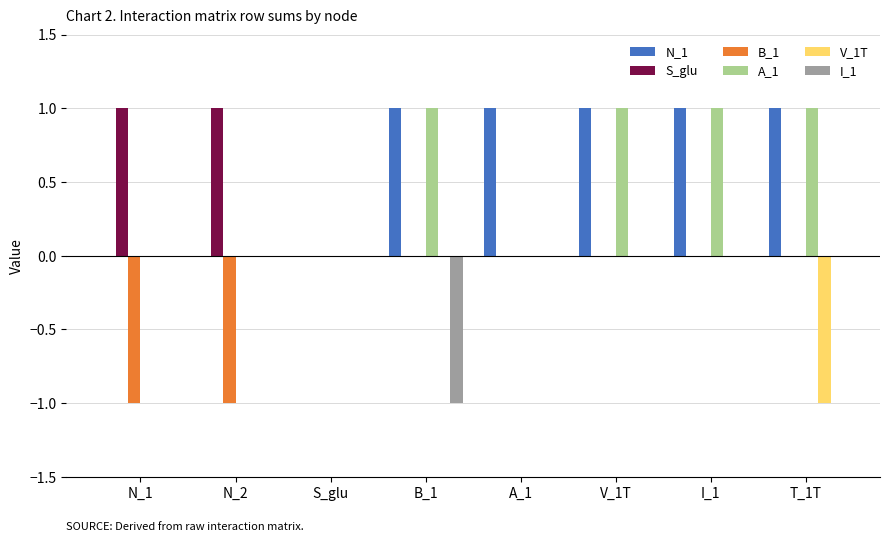

Which series changed the most between B_1 and I_1?

I_1